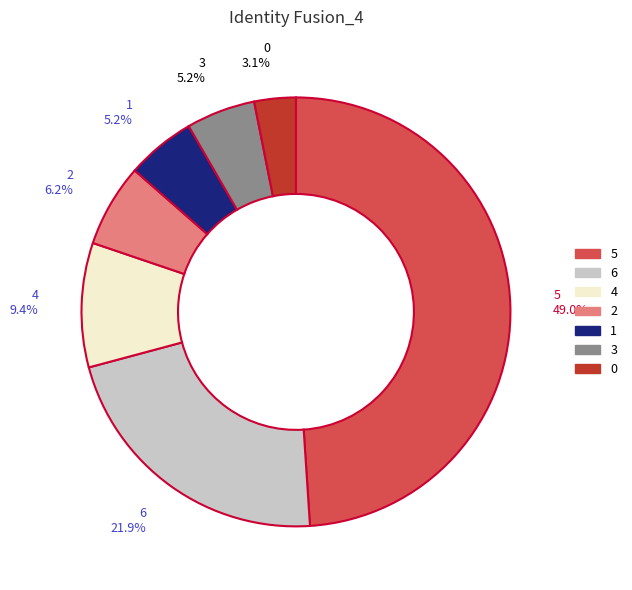

Which category has the biggest portion of the pie?

5